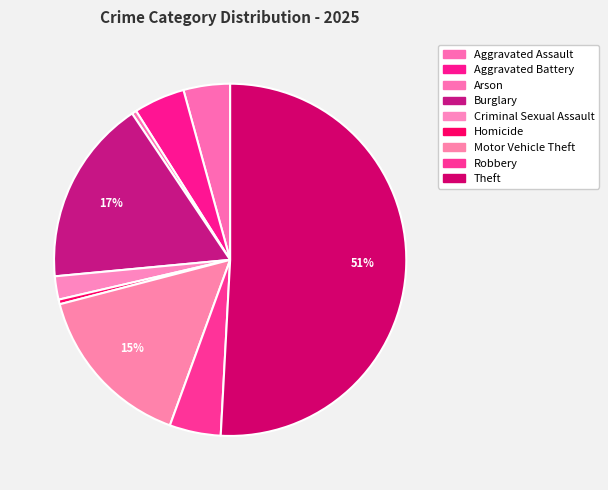

Does Criminal Sexual Assault account for over 50% of the chart?

No